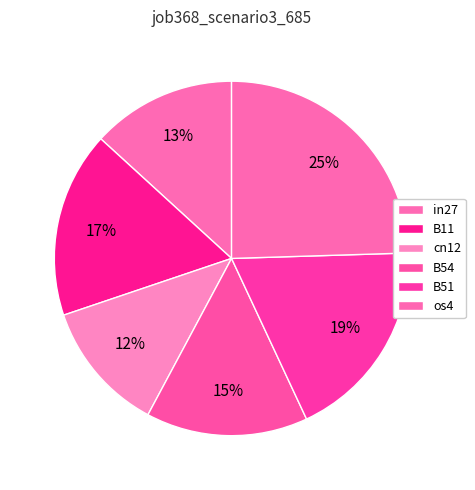

To the nearest percent, what is the average slice percentage?

17%